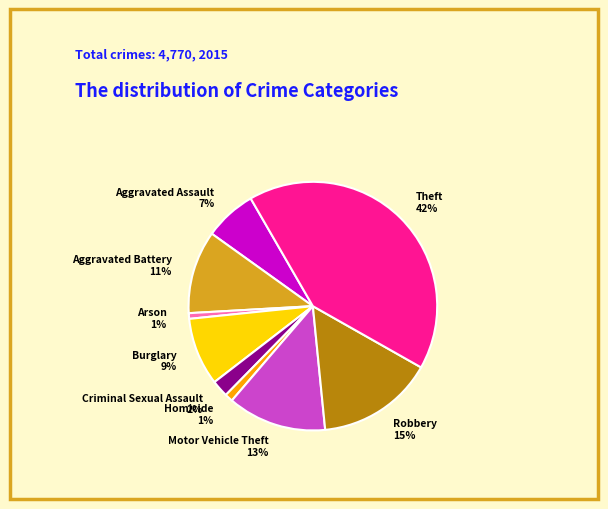

How many segments does this pie chart have?

9